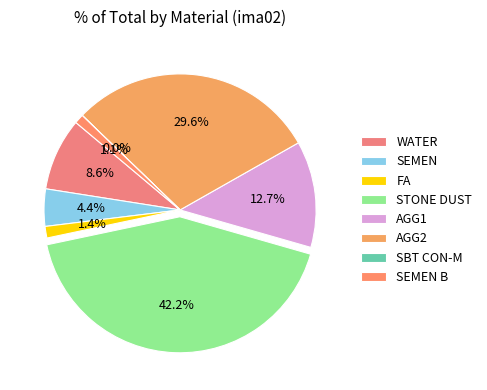

Rank the categories by value from highest to lowest.

STONE DUST, AGG2, AGG1, WATER, SEMEN, FA, SEMEN B, SBT CON-M